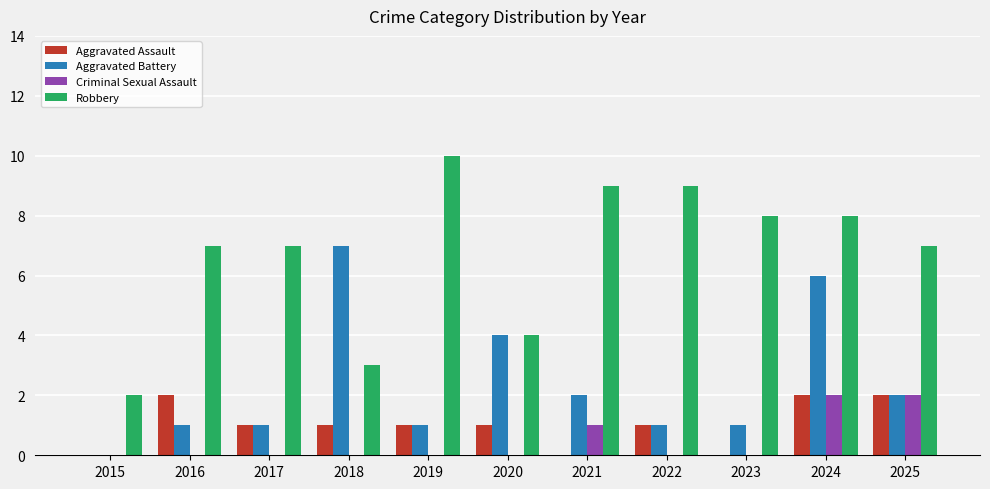

How many distinct data groups are displayed?

4